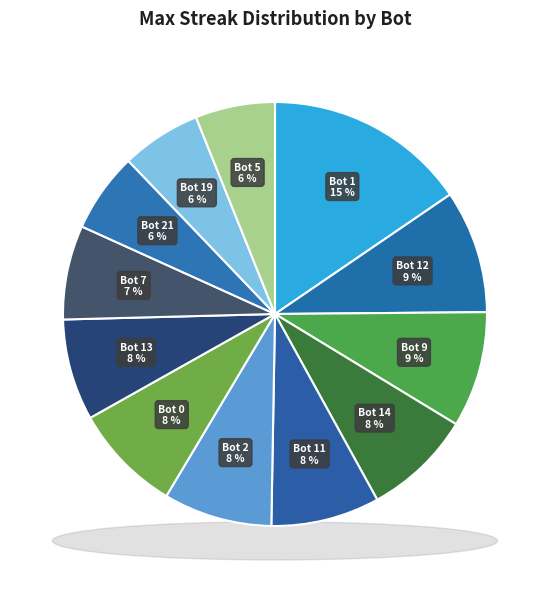

How many slices are in this pie chart?

12